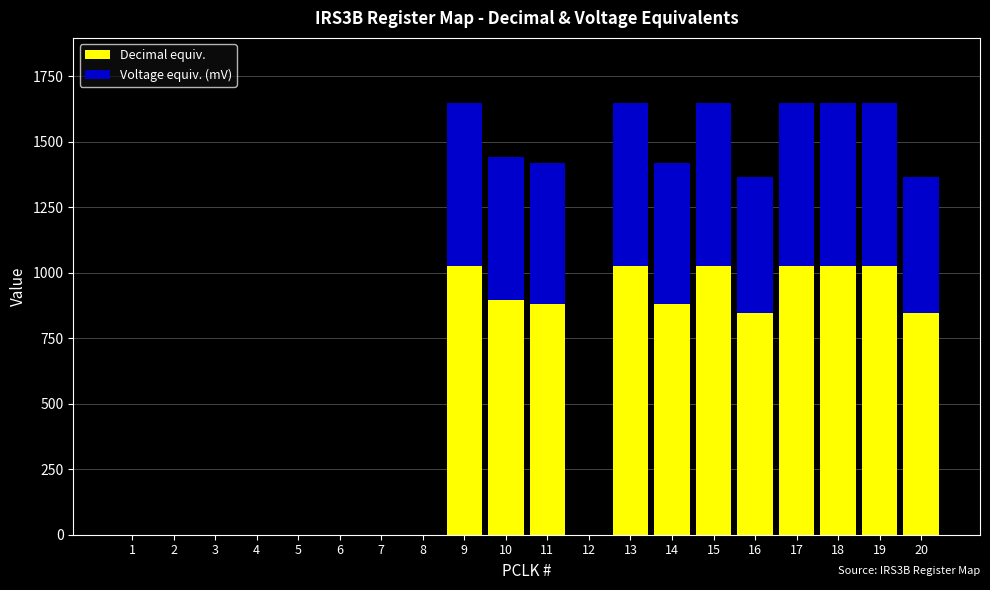

The value of Decimal equiv. at 11 is 361.6. True or false?

False